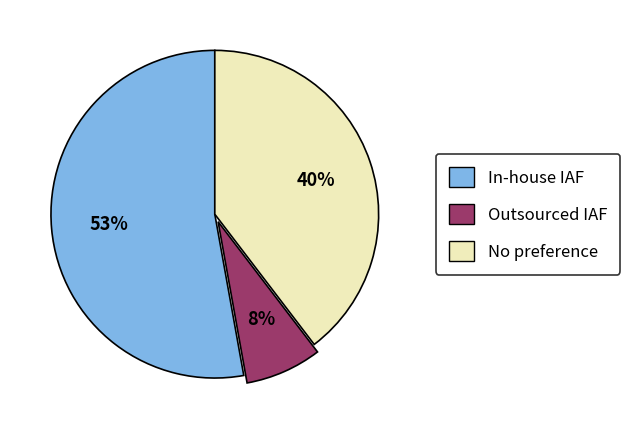

Which slice is the smallest?

Outsourced IAF